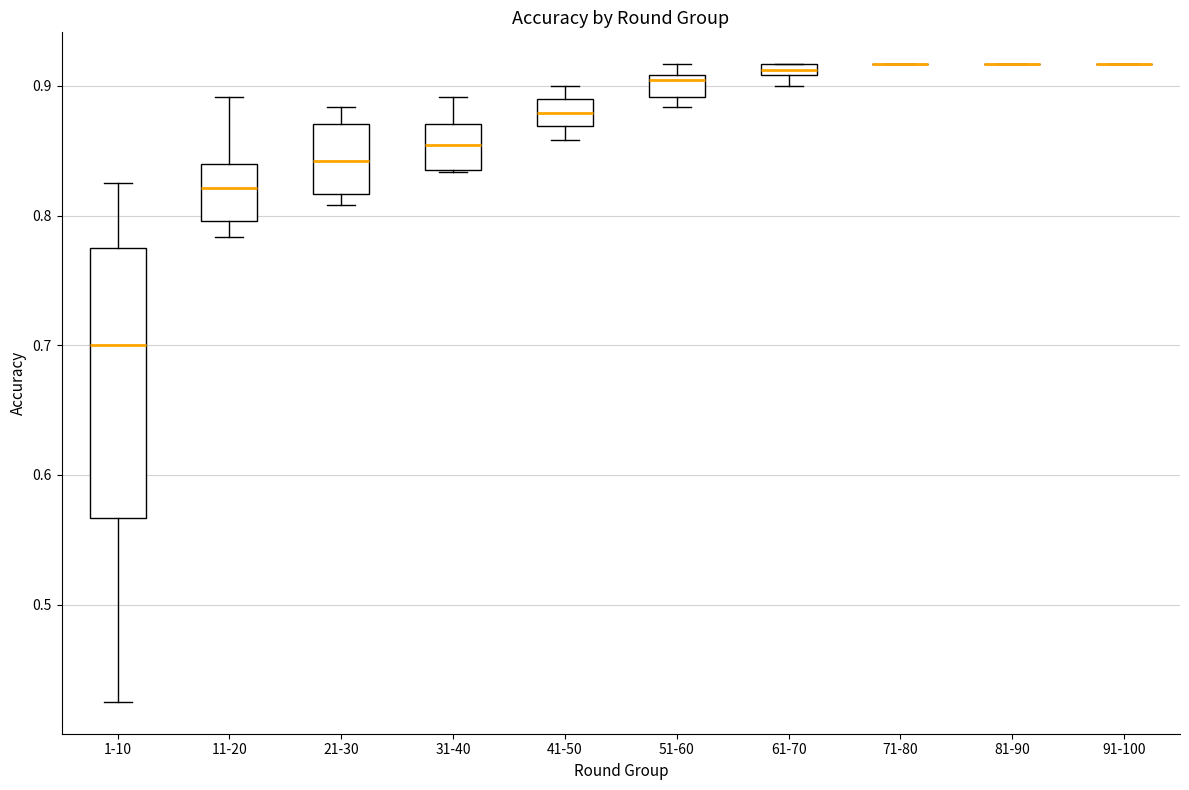

Where is the lower edge of the box for 31-40 on the y-axis? The values are not printed on the chart, so give them approximately, as read against the axis.

0.84